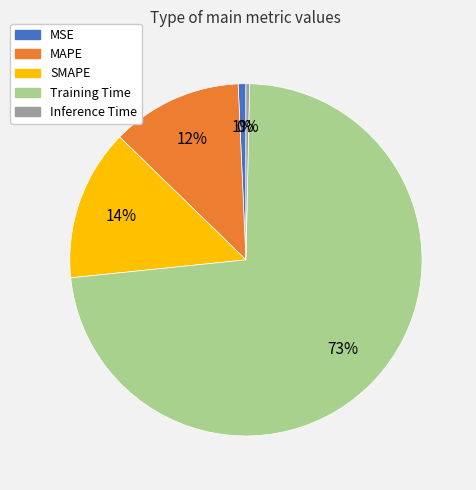

Which slice is the largest?

Training Time